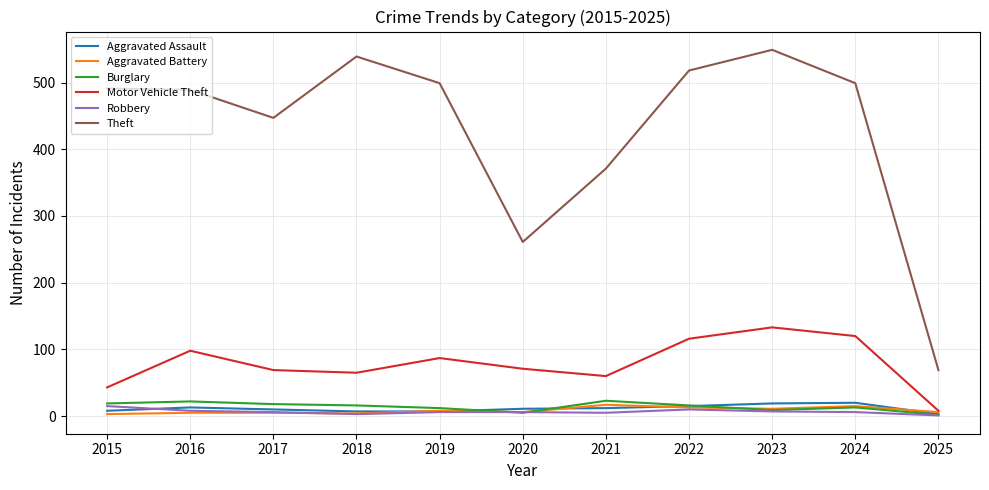

How many lines are shown in the chart?

6